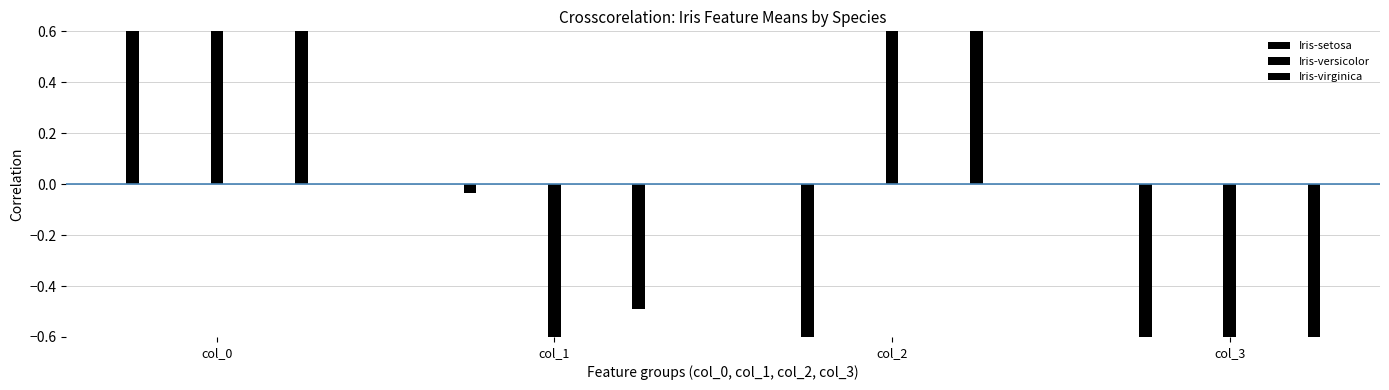

How many Iris-versicolor values are between 0 and 2?

1